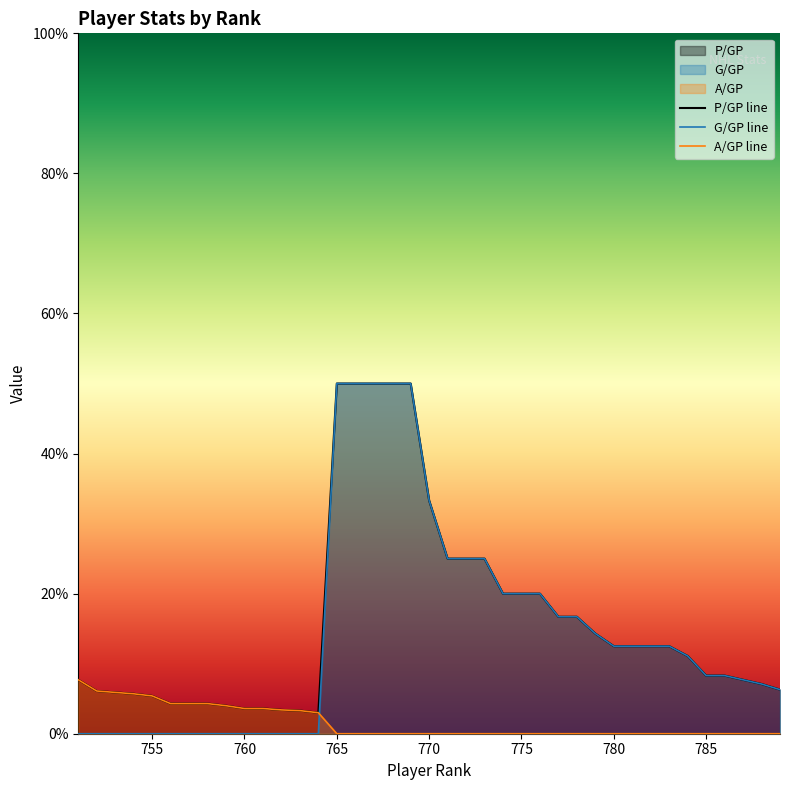

How many lines are shown in the chart?

3